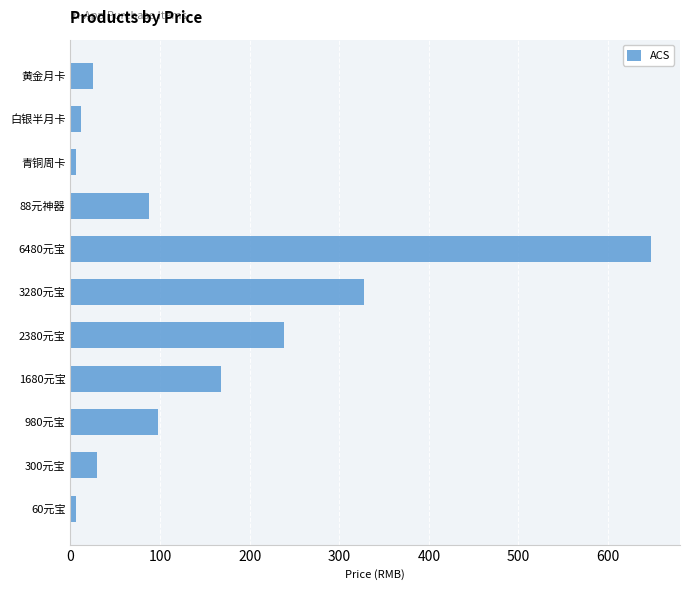

True or false: the data shows 90 at 2380元宝.

False